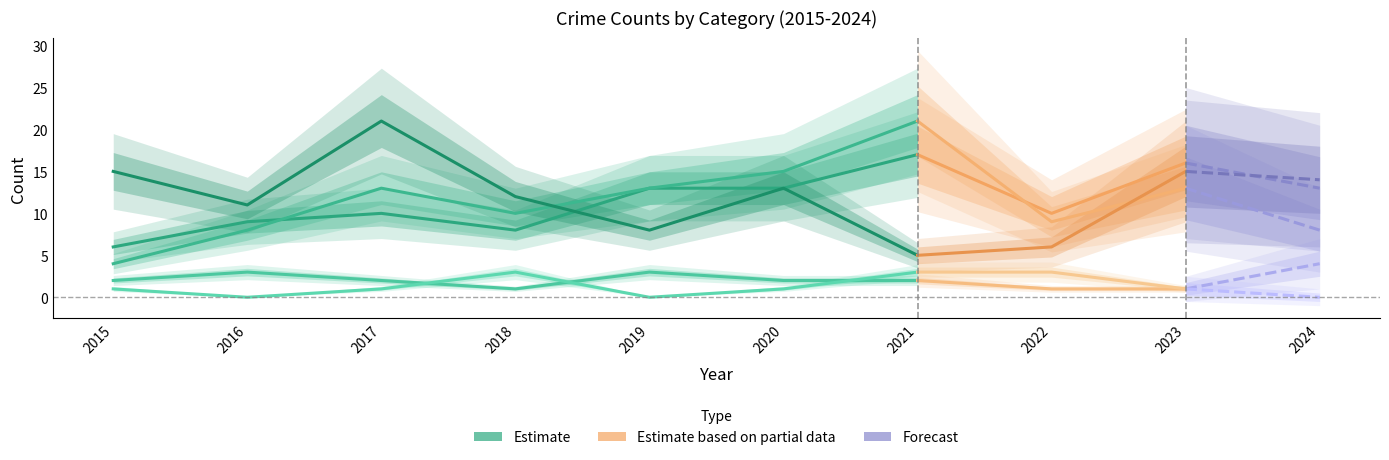

What is the value of the Aggravated Battery point at the 8th from the left?

9